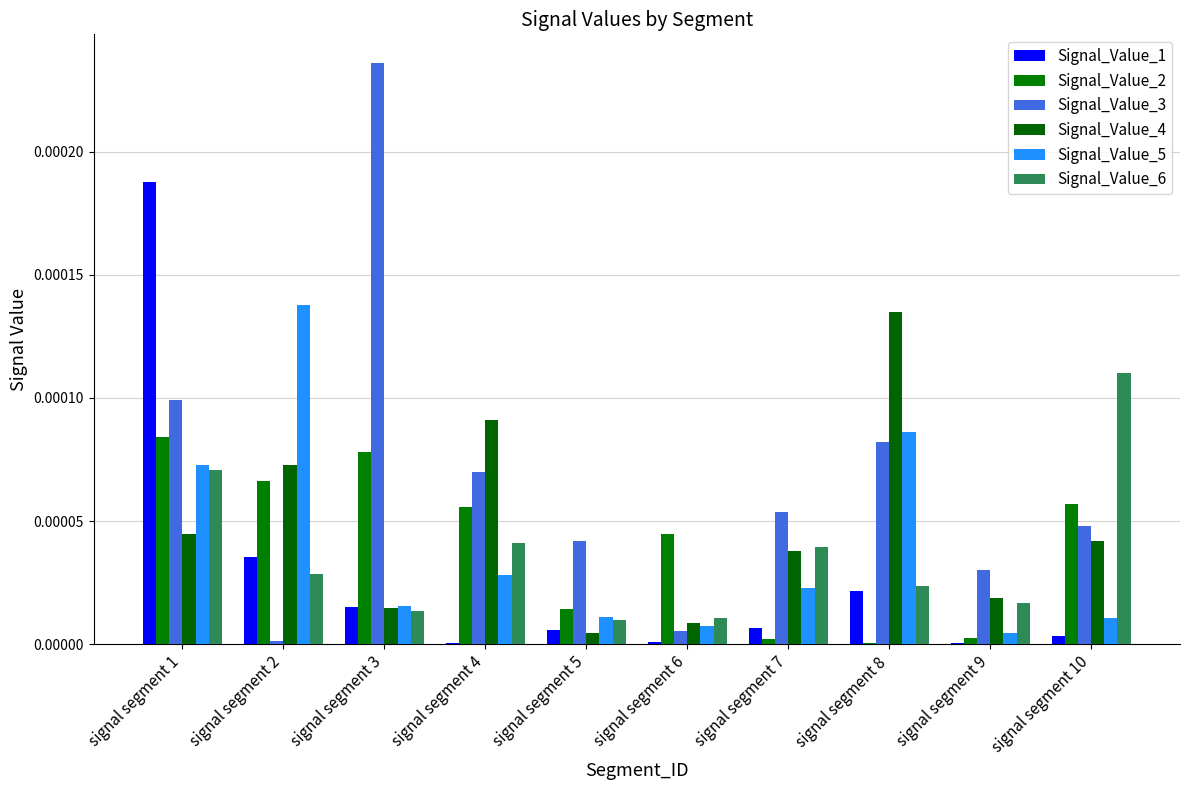

Is it true that Signal_Value_2 equals 0.0 at signal segment 1?

True